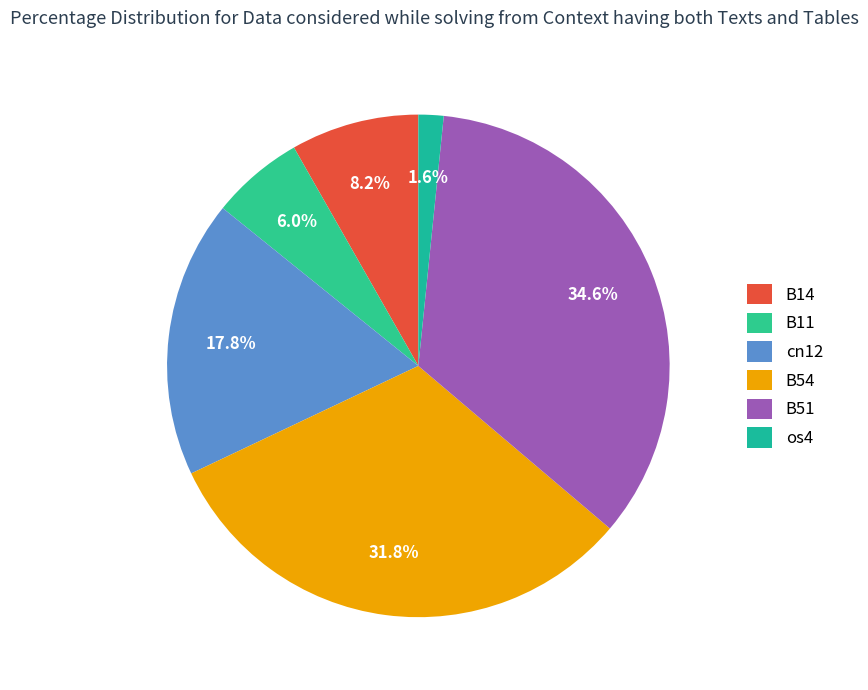

Does B11 account for over 50% of the chart?

No